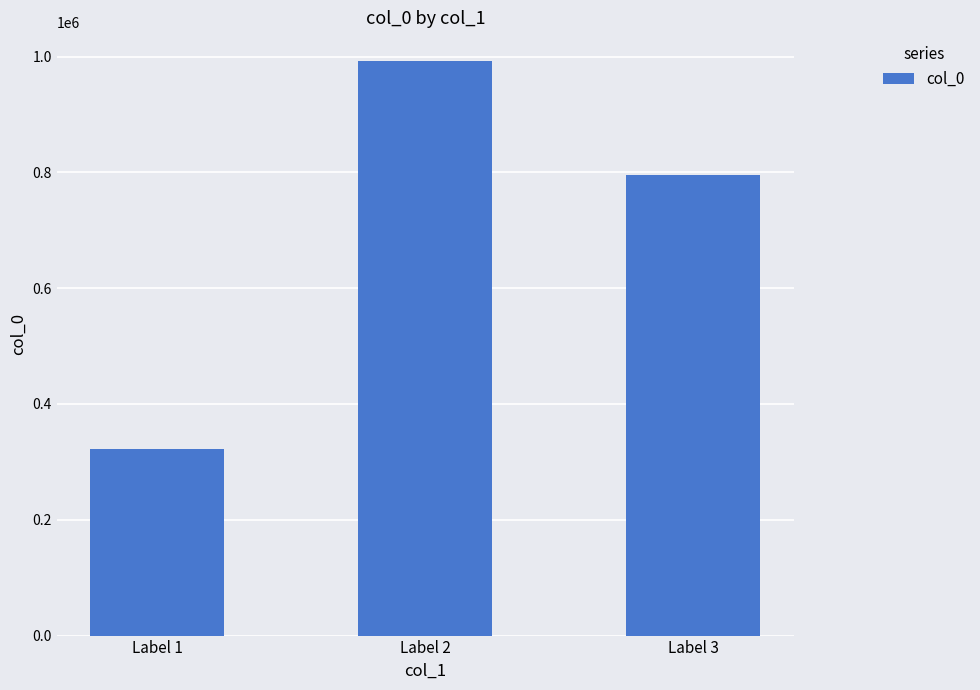

What value does the data have at Label 2?

992208